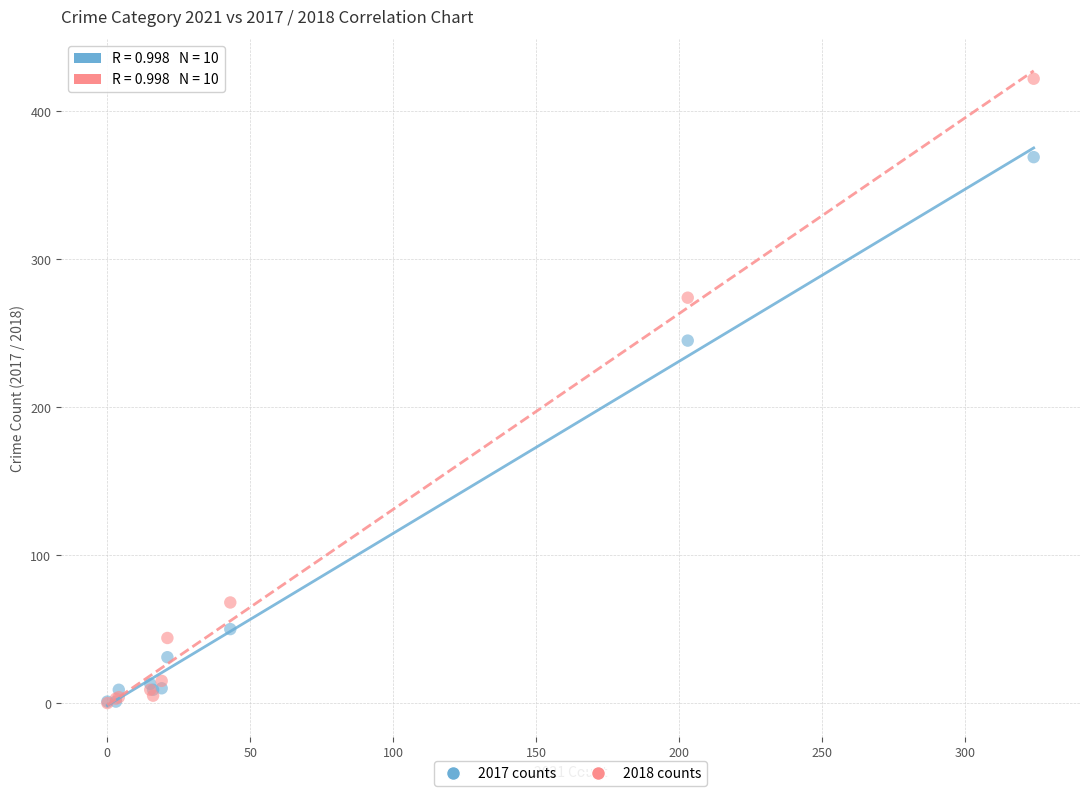

Which series has the widest spread of Y values?

2018 counts